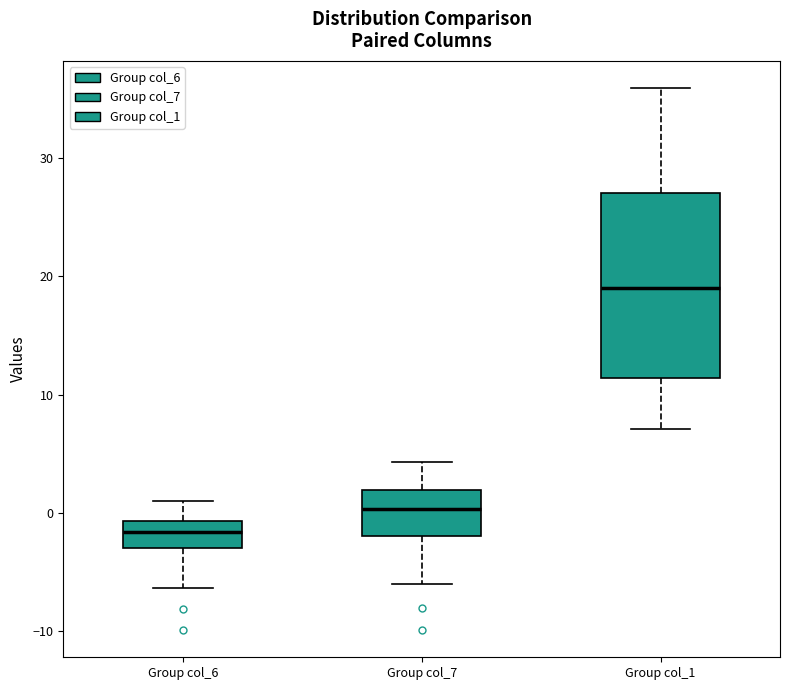

Reading left to right, transcribe this box plot: for each box, give where its median line is, the range the box spans, and where its two whiskers end, as read against the y-axis. The values are not printed on the chart, so give them approximately, as read against the axis.

Group col_6: median -2, box -3 to -1, whiskers -6 to 1
Group col_7: median 0, box -2 to 2, whiskers -6 to 4
Group col_1: median 19, box 11 to 27, whiskers 7 to 36